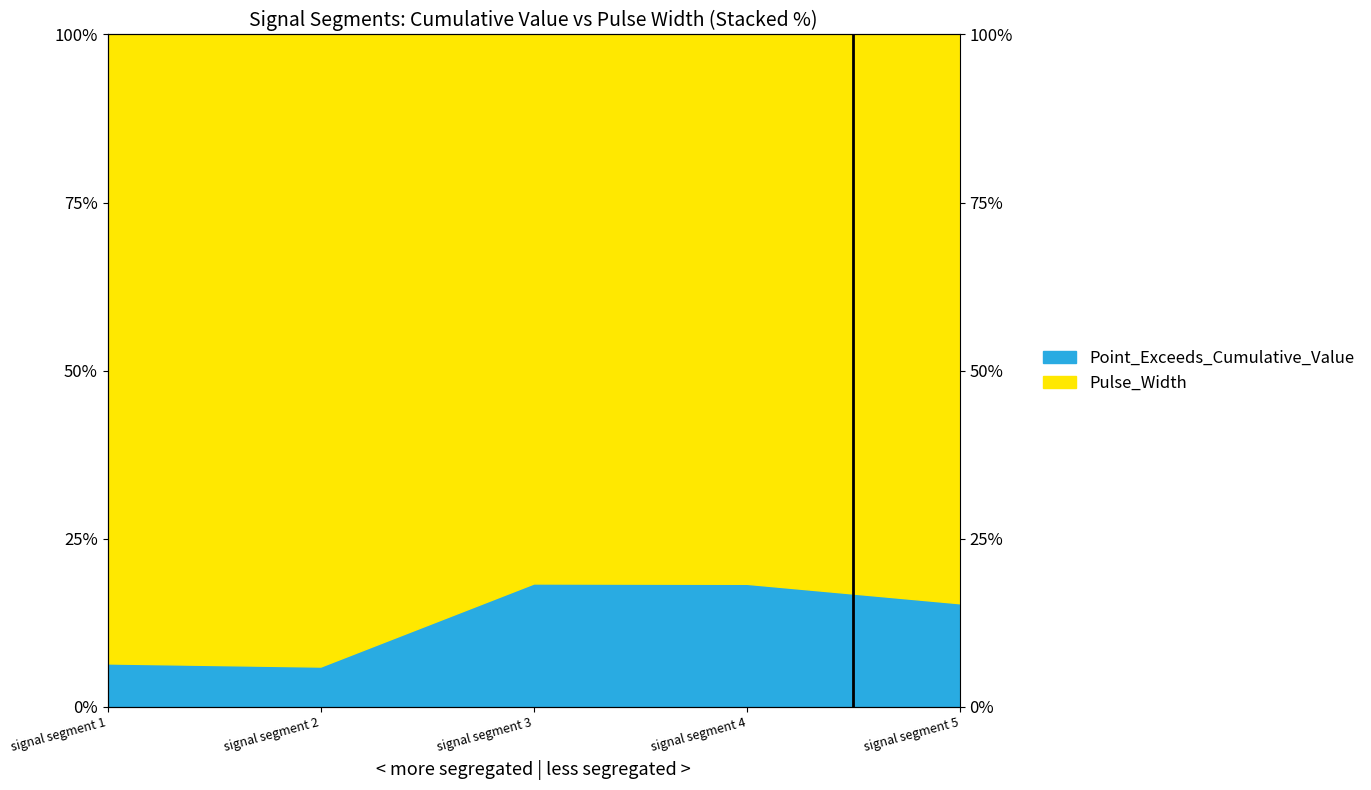

Rank the categories by value from highest to lowest.

signal segment 3, signal segment 4, signal segment 5, signal segment 1, signal segment 2